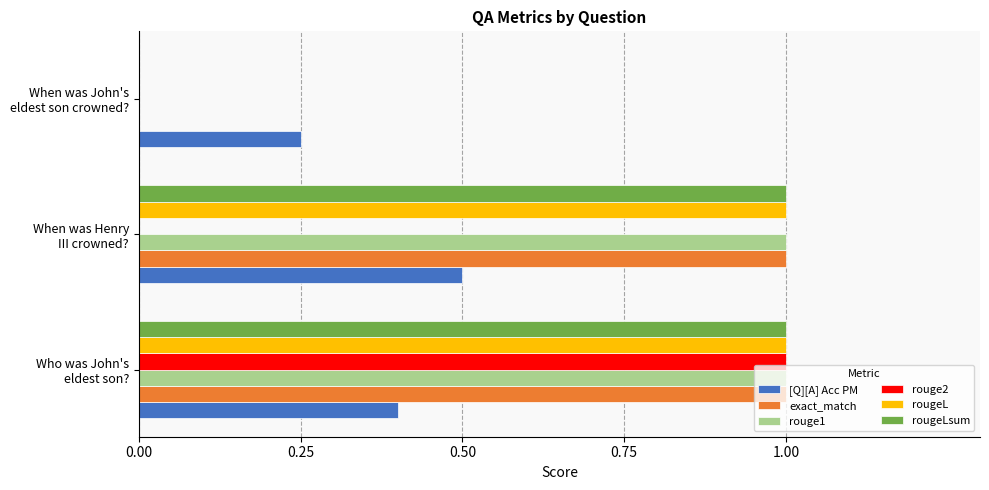

What are all the series names shown in the legend?

[Q][A] Acc PM, exact_match, rouge1, rouge2, rougeL, rougeLsum